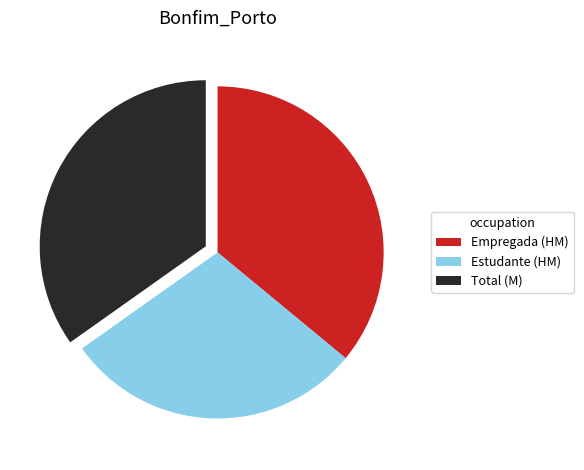

Combined, do Empregada (HM) and Total (M) account for over 50%?

Yes